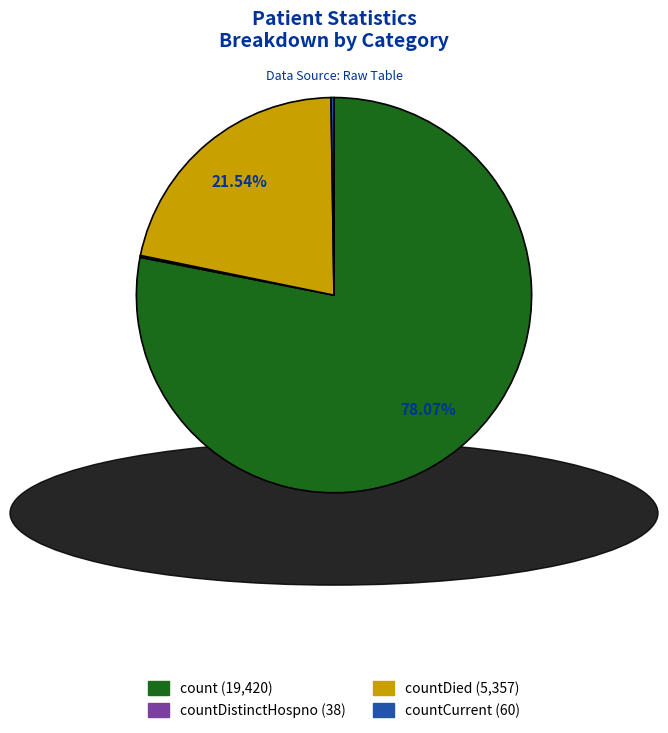

Does any single category account for the majority?

Yes